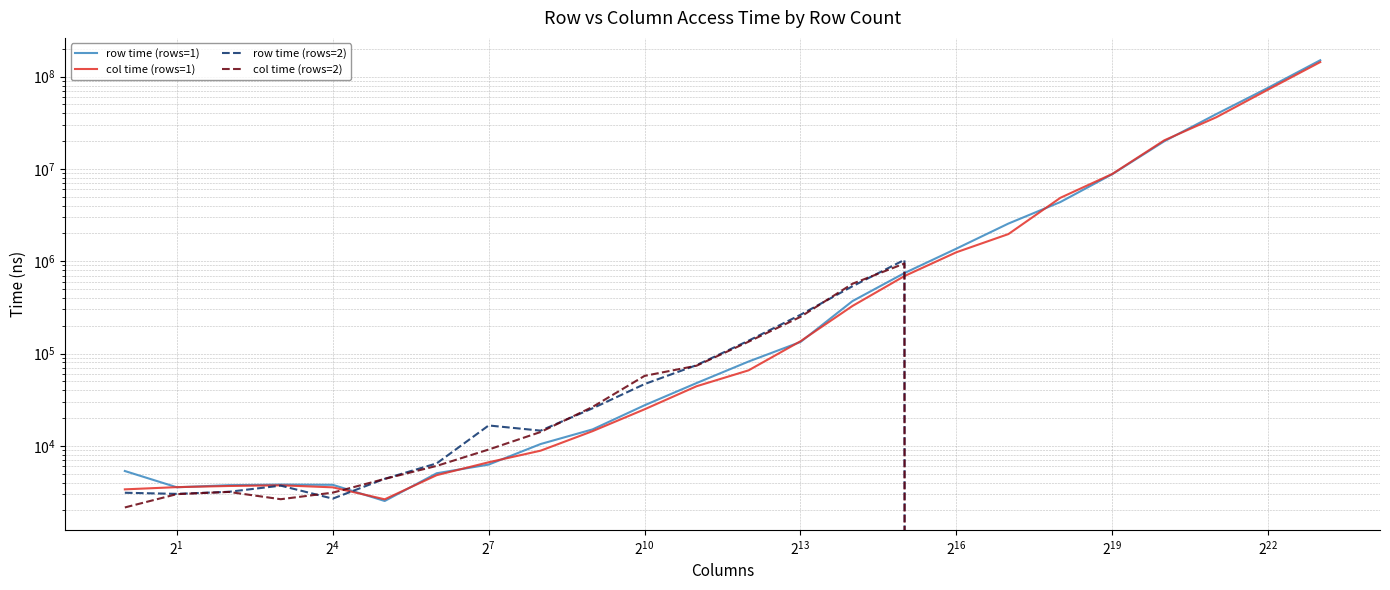

What are all the series names shown in the legend?

row time (rows=1), col time (rows=1), row time (rows=2), col time (rows=2)